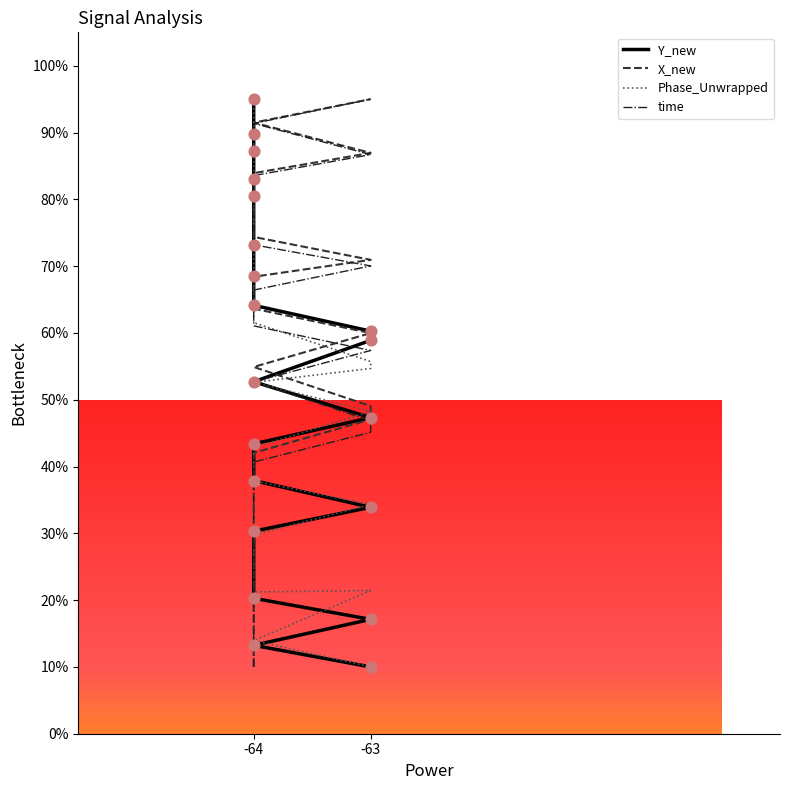

Which series has the largest Y range (max minus min)?

Y_new